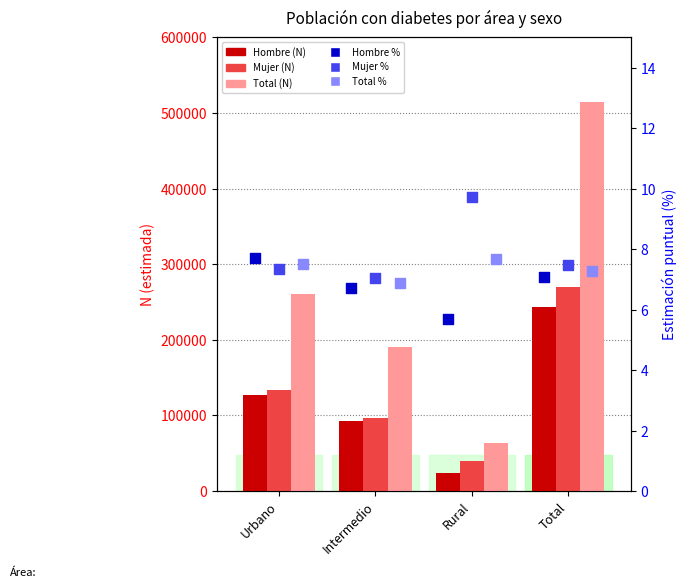

Which series reaches the minimum Y coordinate?

Hombre %